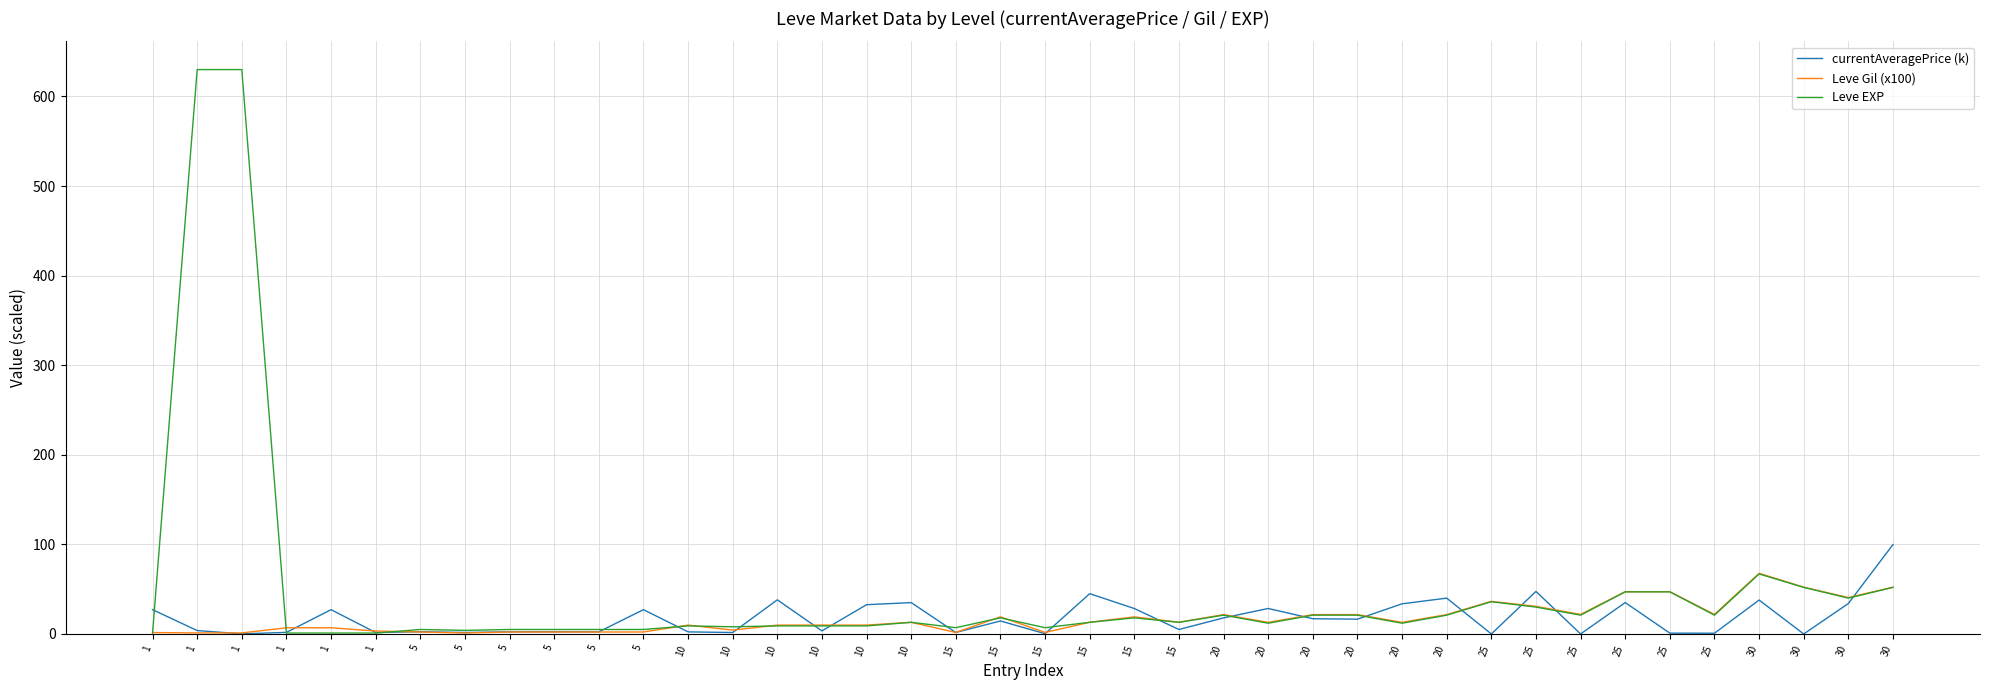

What are all the series names shown in the legend?

currentAveragePrice (k), Leve Gil (x100), Leve EXP